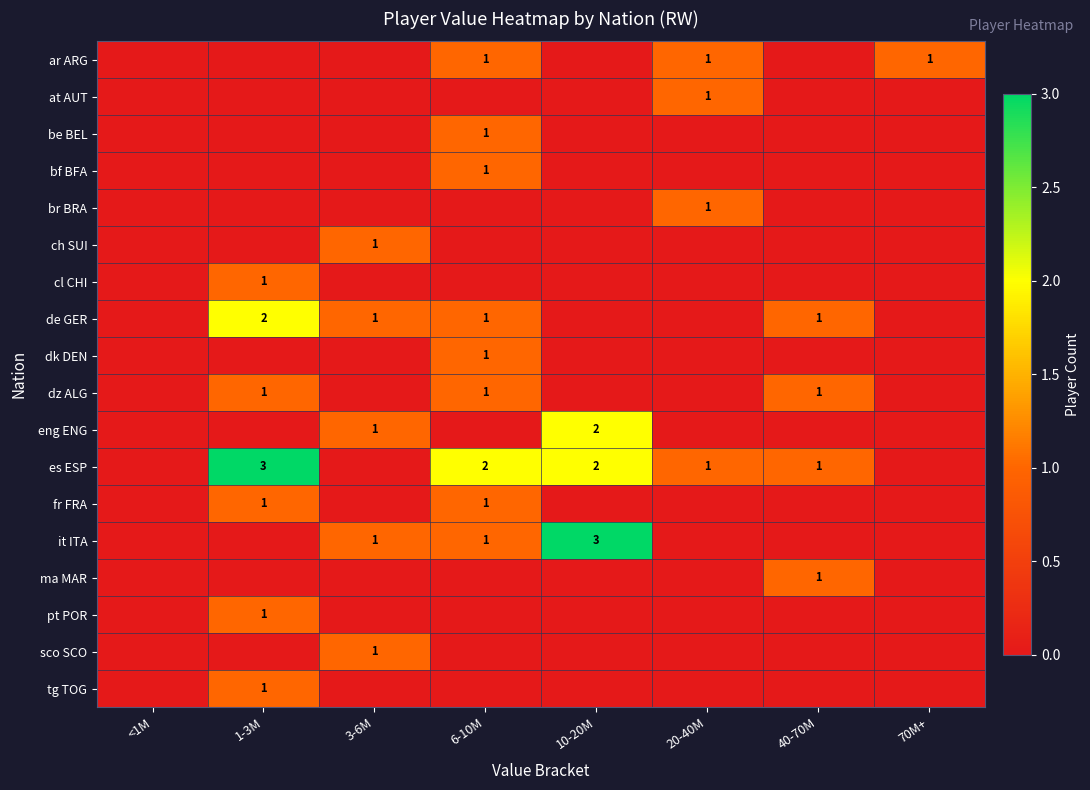

The pt POR series shows 1 at 1-3M. True or false?

True